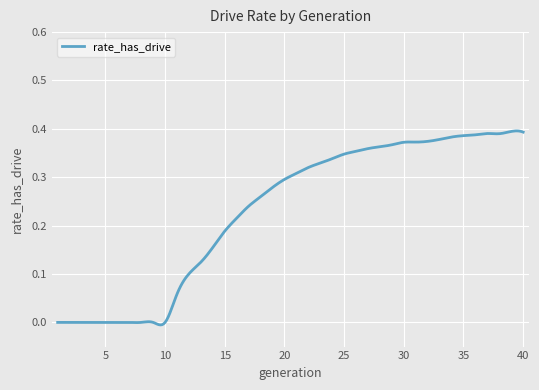

How many series are shown in this chart?

1